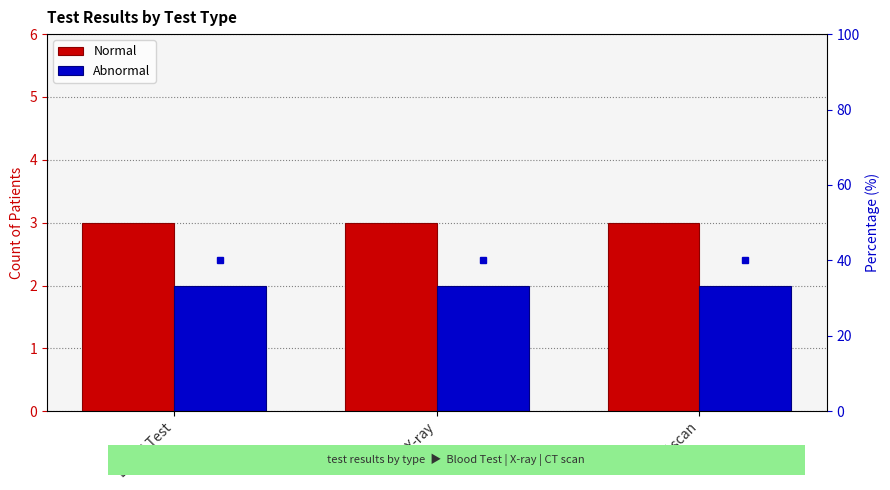

At which category is the sum across all series the highest?

Blood Test